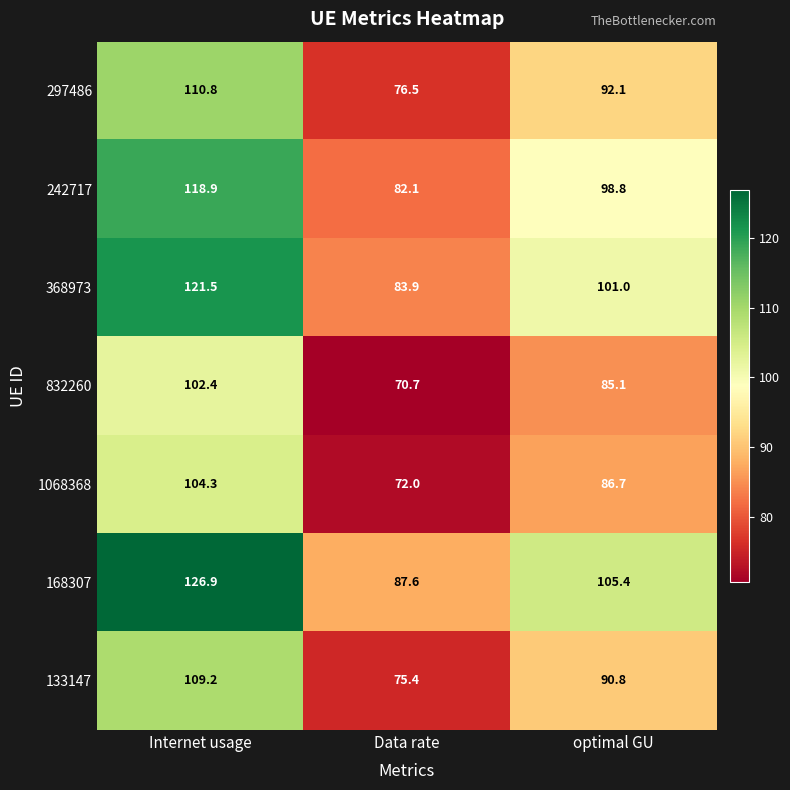

What is the total value across all series at Internet usage?

794.0